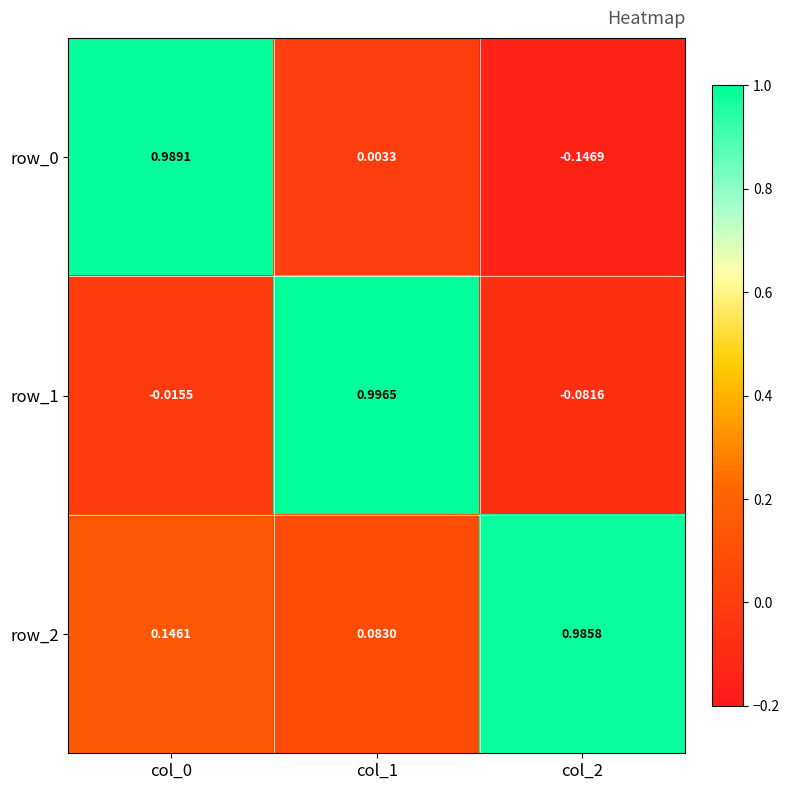

How many data points in row_1 are above 0?

1